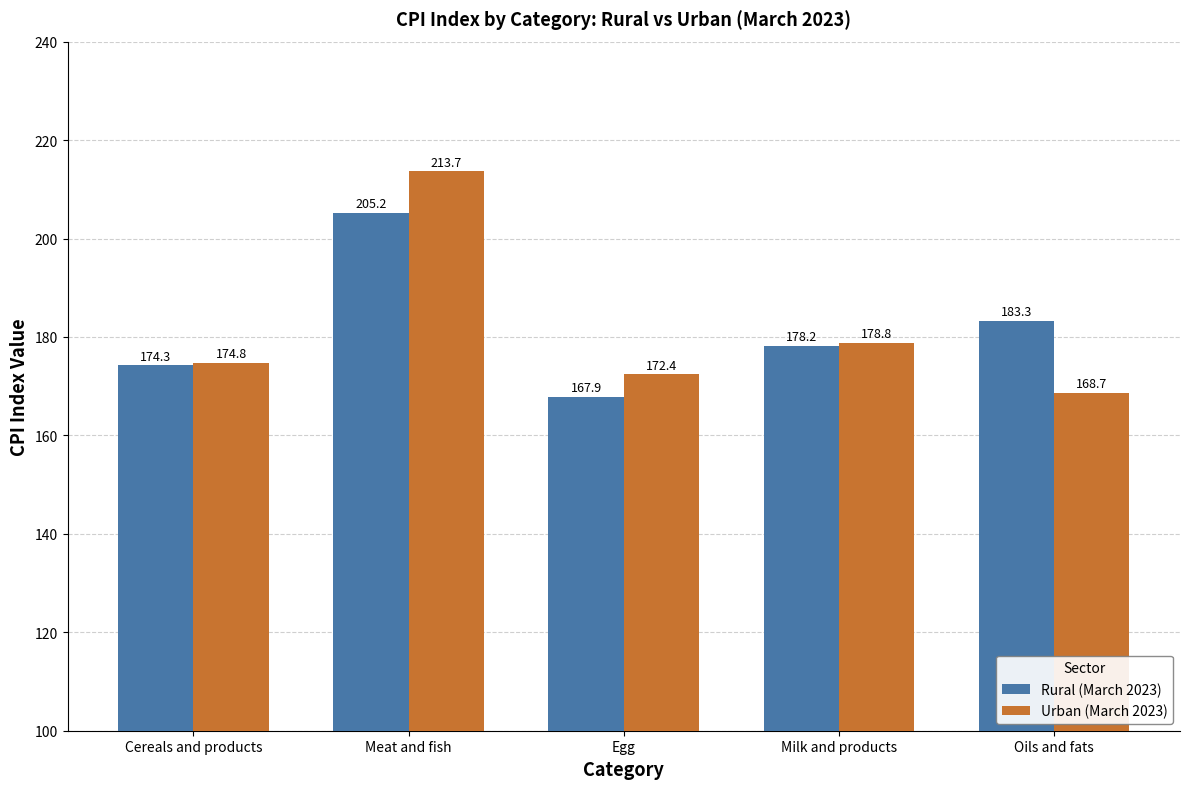

Which label corresponds to the largest value in the chart?

Meat and fish